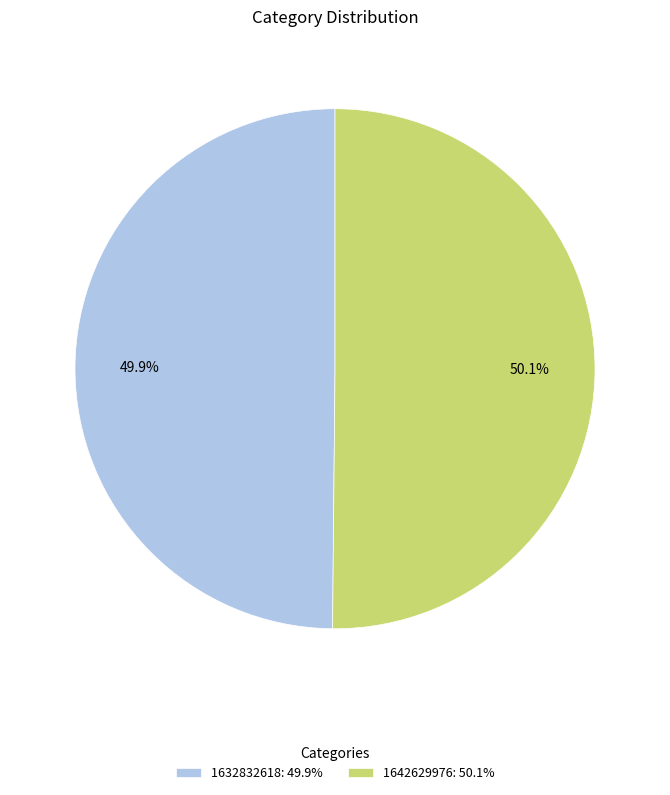

How many segments does this pie chart have?

2